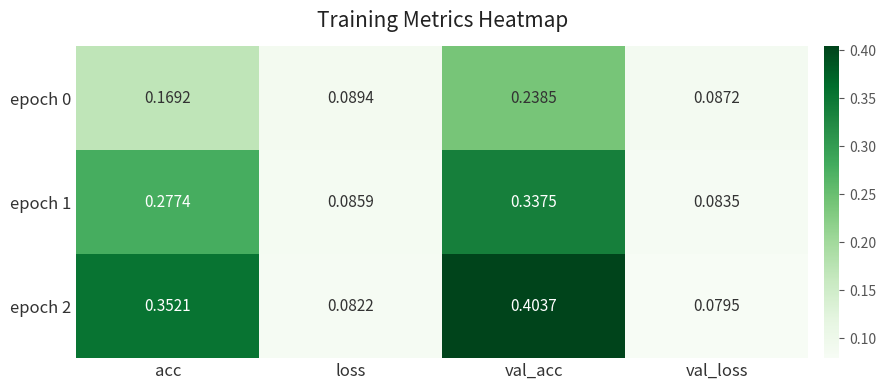

Is the value of epoch 0 at val_acc greater than the value of epoch 1 at val_acc?

No